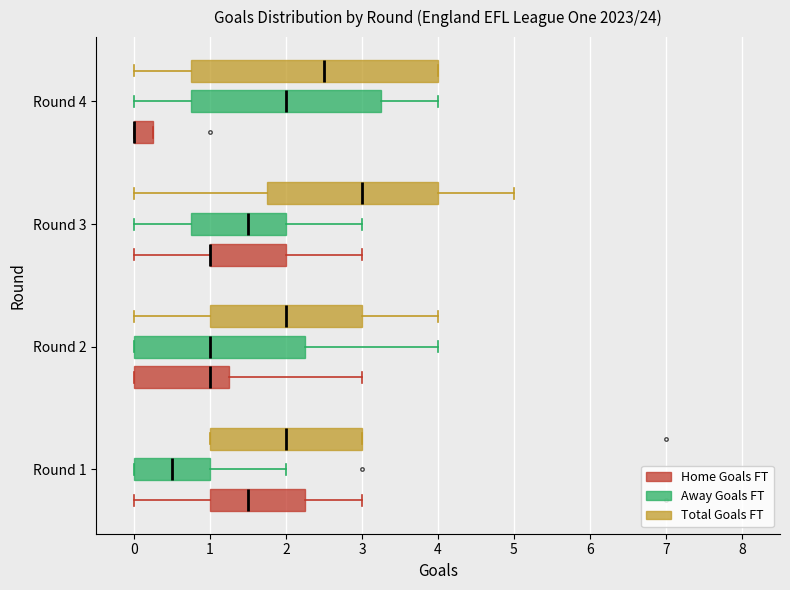

Reading bottom to top, transcribe this box plot: for each box, give where its median line is, the range the box spans, and where its two whiskers end, as read against the x-axis. The values are not printed on the chart, so give them approximately, as read against the axis.

Round 1 (Home Goals FT): median 1.5, box 1.0 to 2.3, whiskers 0.0 to 3.0
Round 1 (Away Goals FT): median 0.5, box 0.0 to 1.0, whiskers 0.0 to 2.0
Round 1 (Total Goals FT): median 2.0, box 1.0 to 3.0, whiskers 1.0 to 3.0
Round 2 (Home Goals FT): median 1.0, box 0.0 to 1.3, whiskers 0.0 to 3.0
Round 2 (Away Goals FT): median 1.0, box 0.0 to 2.3, whiskers 0.0 to 4.0
Round 2 (Total Goals FT): median 2.0, box 1.0 to 3.0, whiskers 0.0 to 4.0
Round 3 (Home Goals FT): median 1.0 (drawn on the box's left edge), box 1.0 to 2.0, whiskers 0.0 to 3.0
Round 3 (Away Goals FT): median 1.5, box 0.8 to 2.0, whiskers 0.0 to 3.0
Round 3 (Total Goals FT): median 3.0, box 1.8 to 4.0, whiskers 0.0 to 5.0
Round 4 (Home Goals FT): median 0.0 (drawn on the box's left edge), box 0.0 to 0.3, whiskers 0.0 to 0.3
Round 4 (Away Goals FT): median 2.0, box 0.8 to 3.3, whiskers 0.0 to 4.0
Round 4 (Total Goals FT): median 2.5, box 0.8 to 4.0, whiskers 0.0 to 4.0